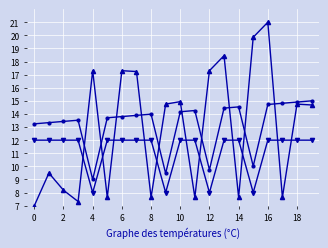

What is the maximum value shown in the chart?

21.0